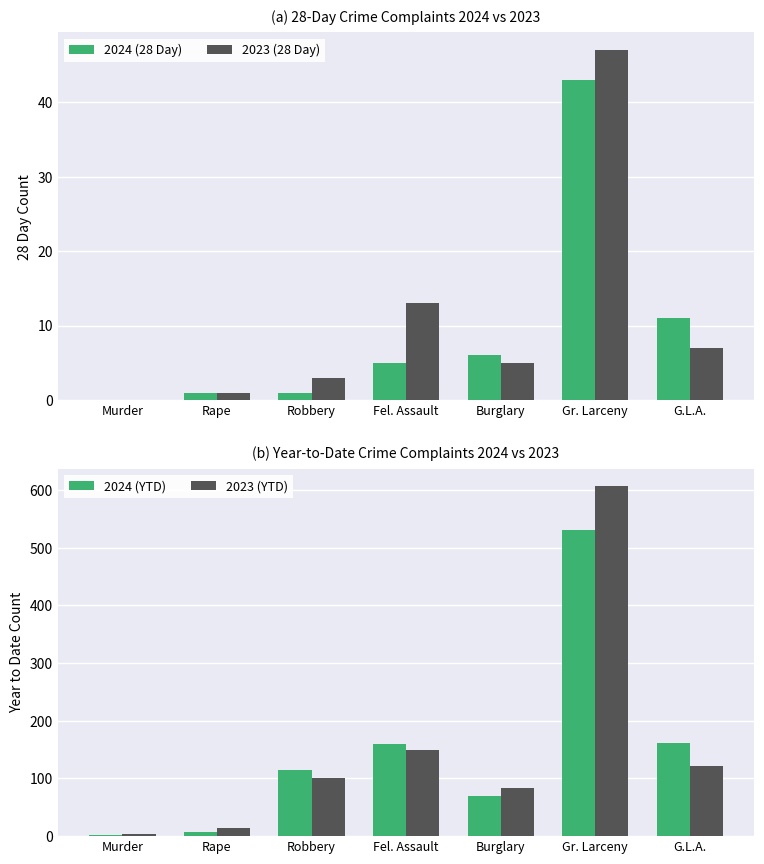

The value of 2024 (28 Day) at Burglary is 6. True or false?

True